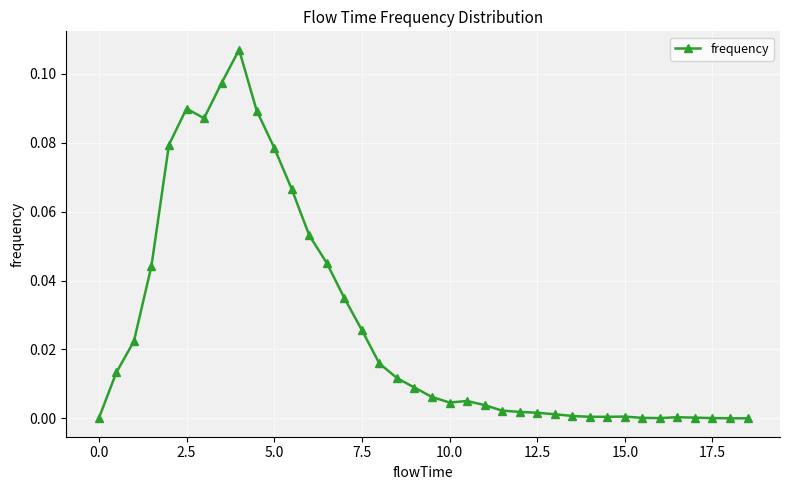

What is the sum of all values?

1.0